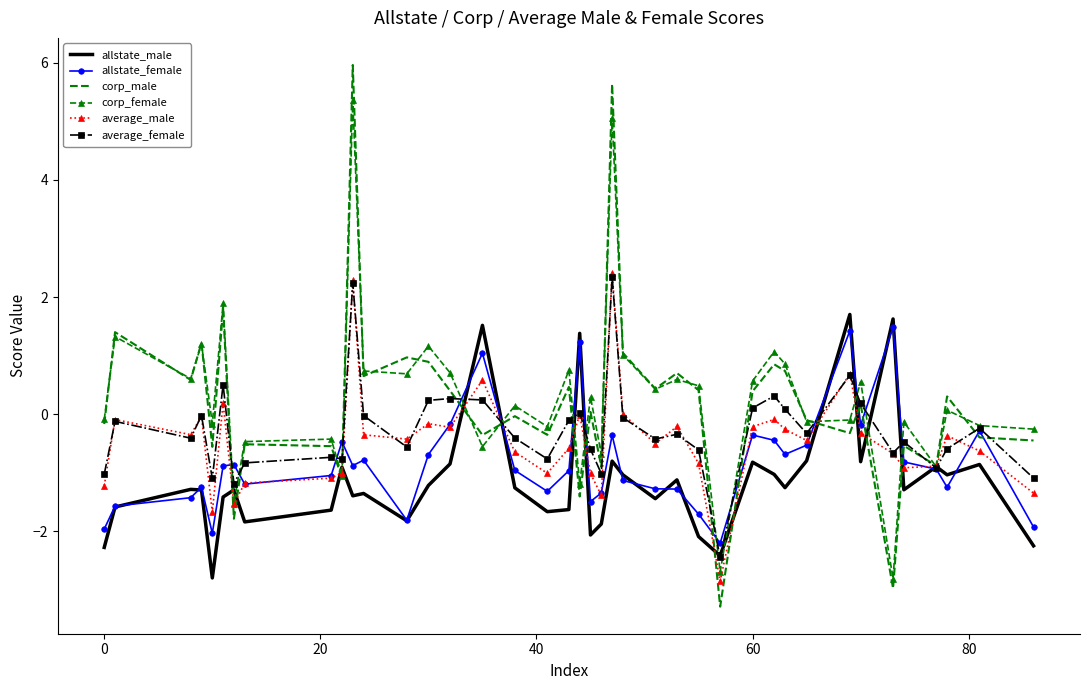

How many series are shown in this chart?

6